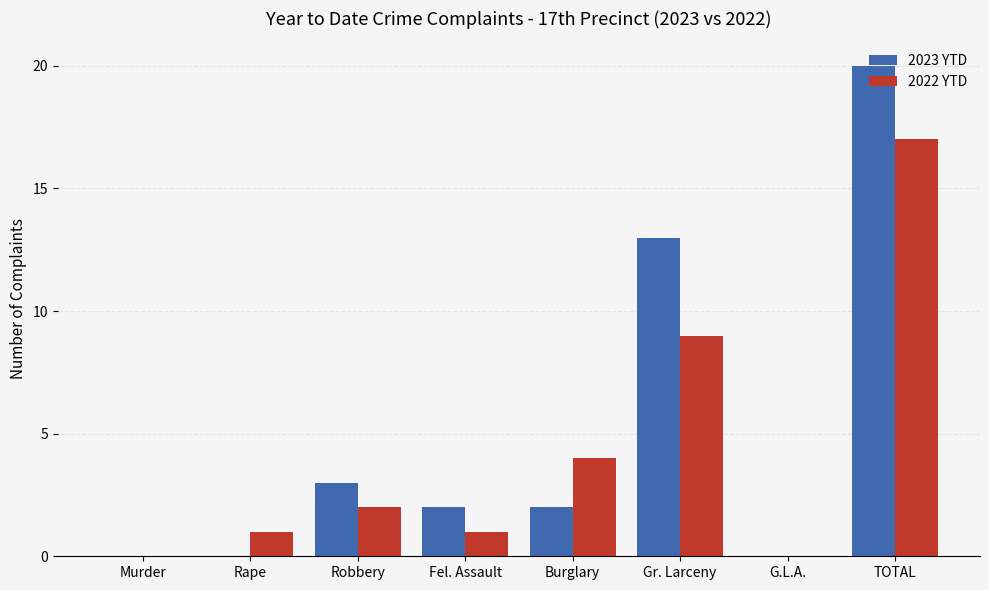

Are the bars grouped side by side (vs. stacked)?

Yes